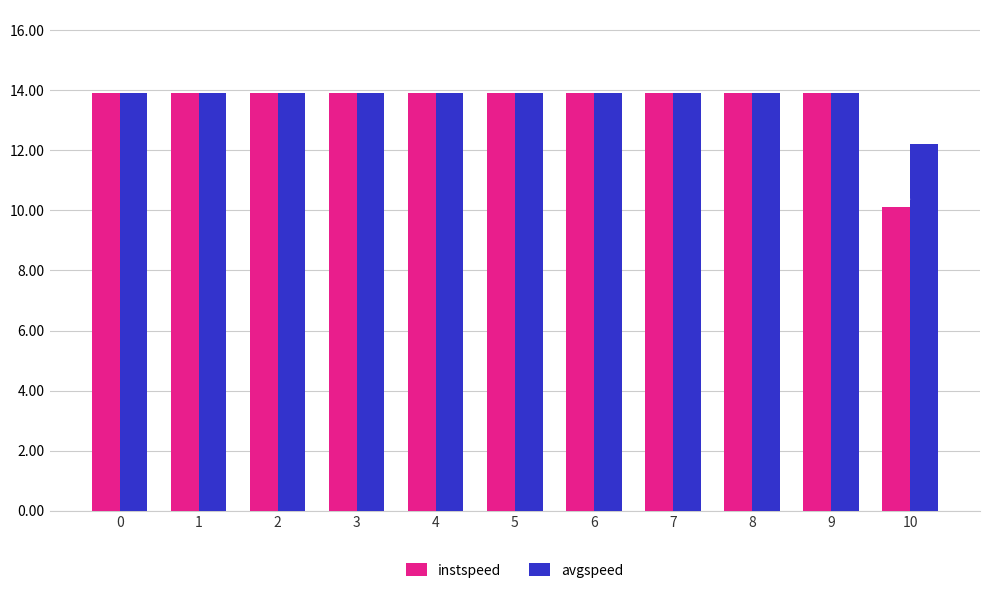

Is it true that avgspeed equals 13.9 at 2?

True